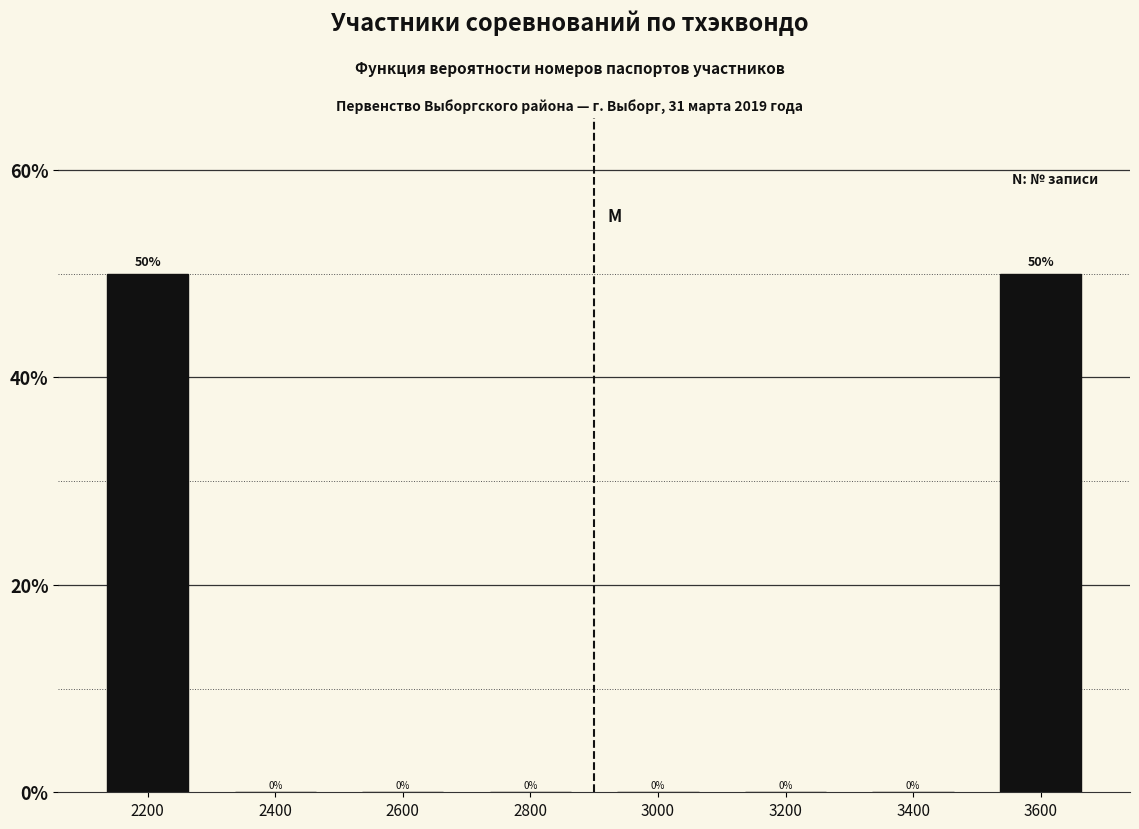

How tall is the bar that spans 2100 to 2300 on the x-axis?

50